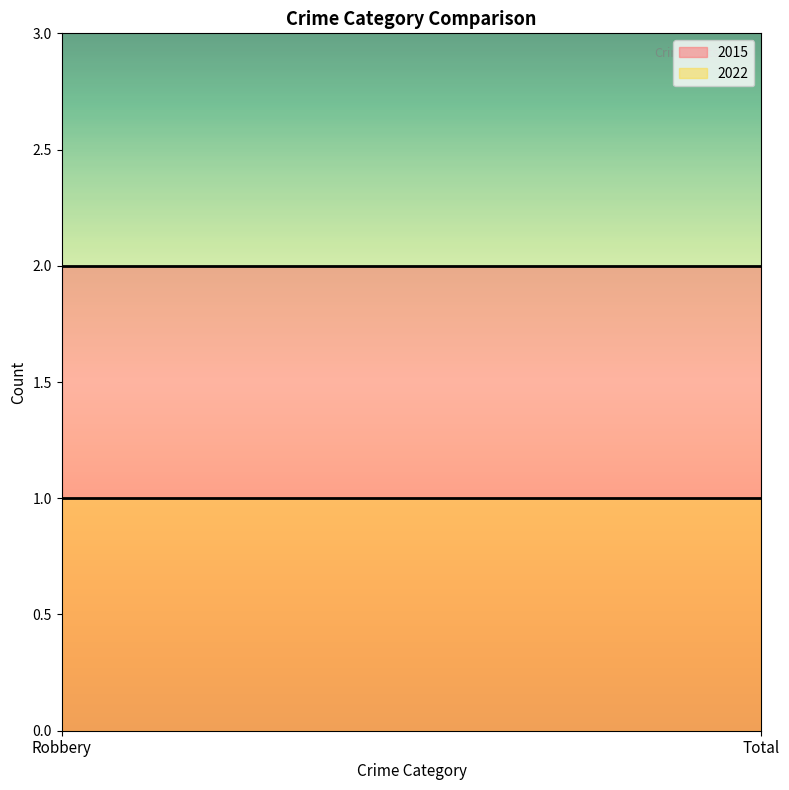

What value does the 2022 series have at Total?

1